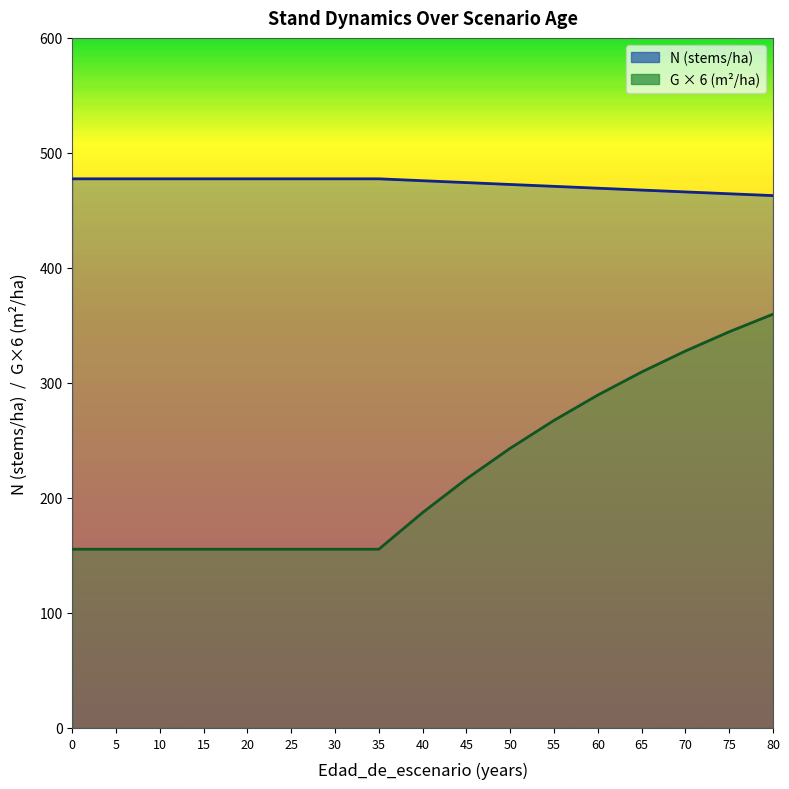

Is the value of G at 75 greater than the value of N at 40?

No